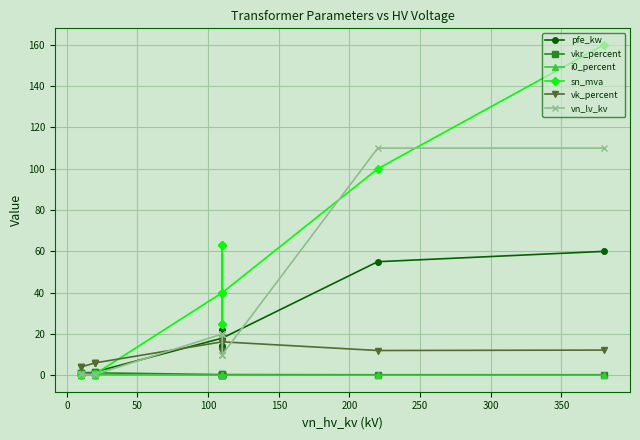

How many data points in vk_percent are above 12?

5